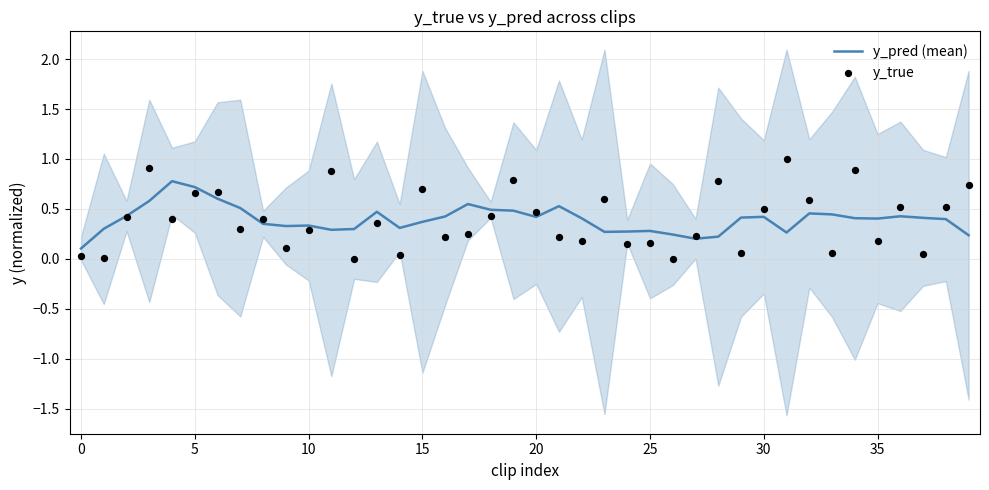

Which series reaches the maximum Y coordinate?

y_true